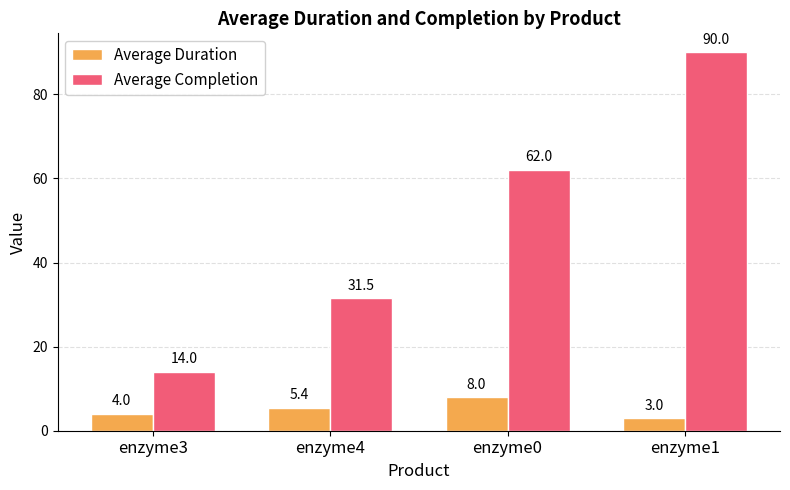

What value does the Average Duration series have at enzyme0?

8.0